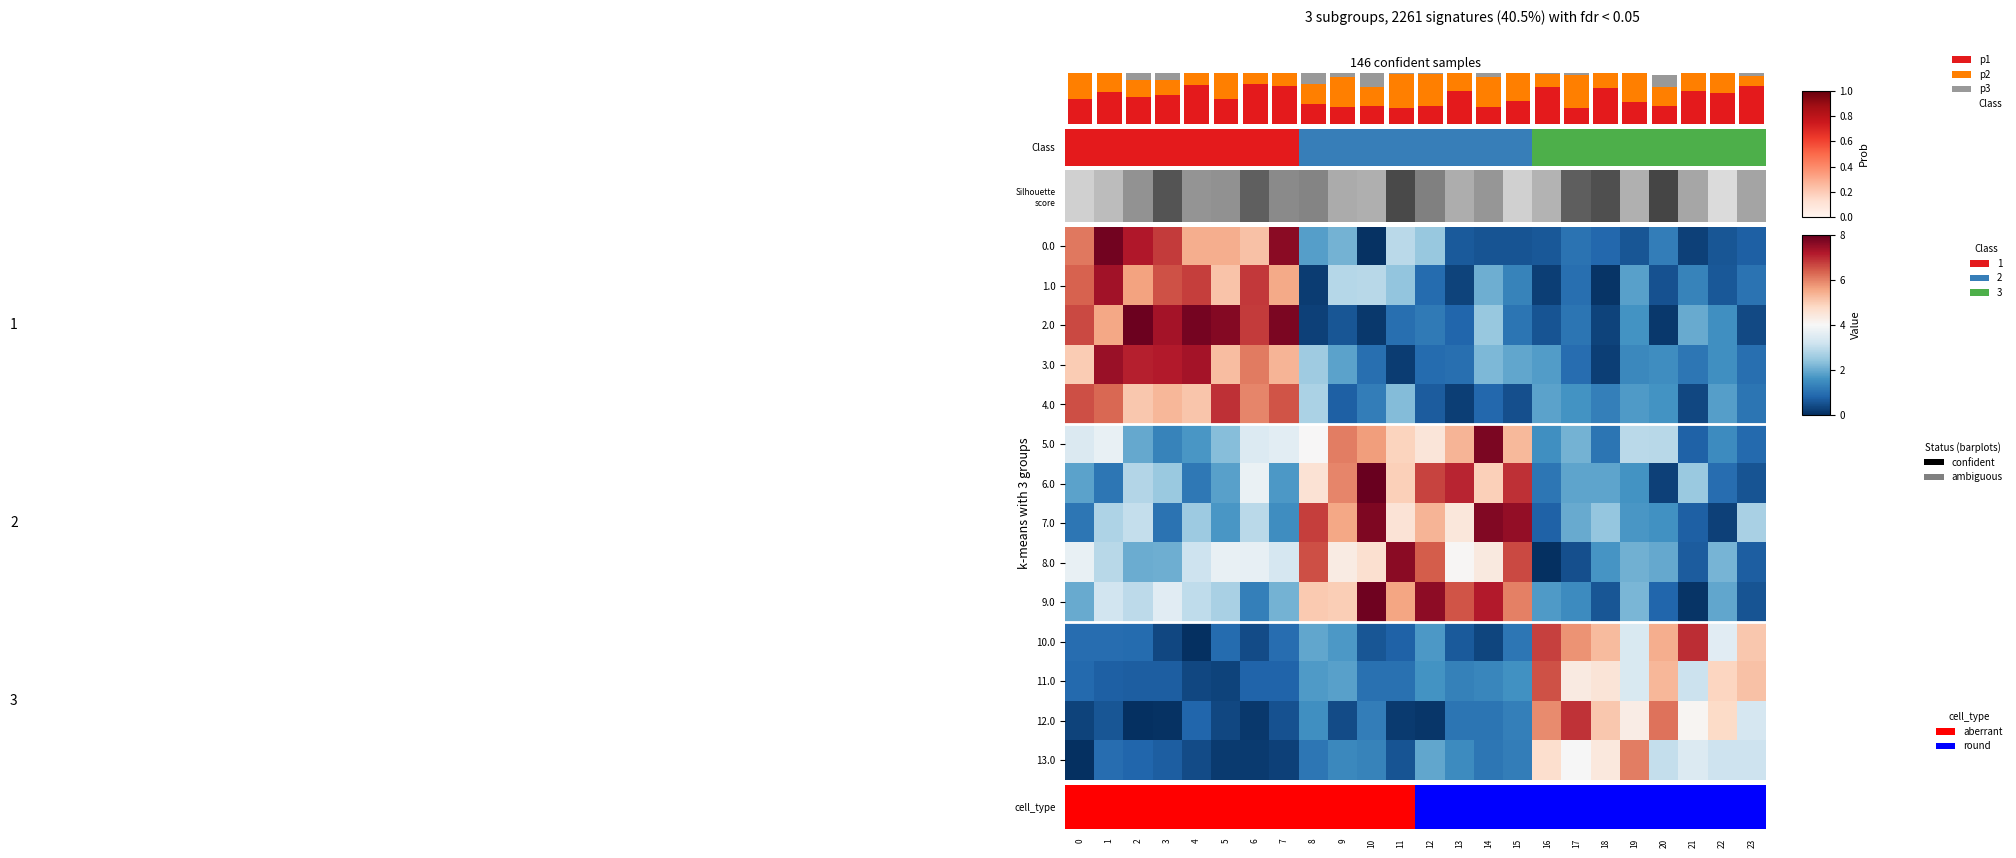

Between 12 and 5, which is larger?

5